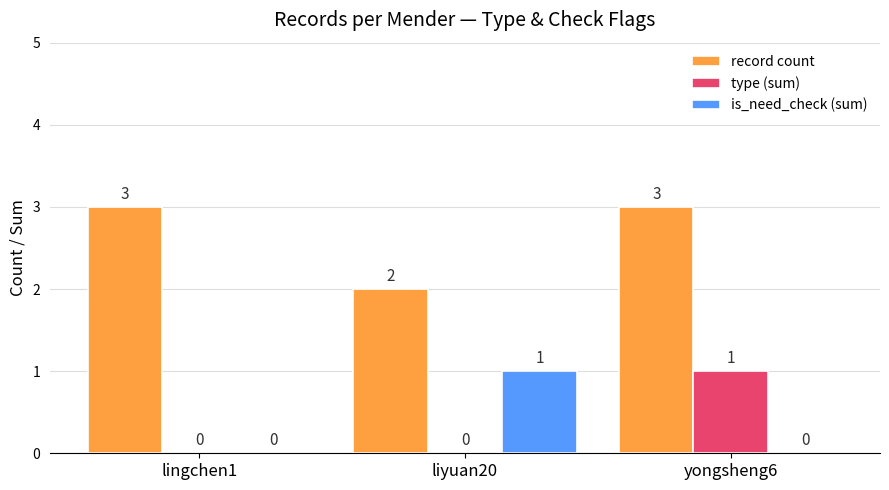

What is the maximum value shown in the chart?

3